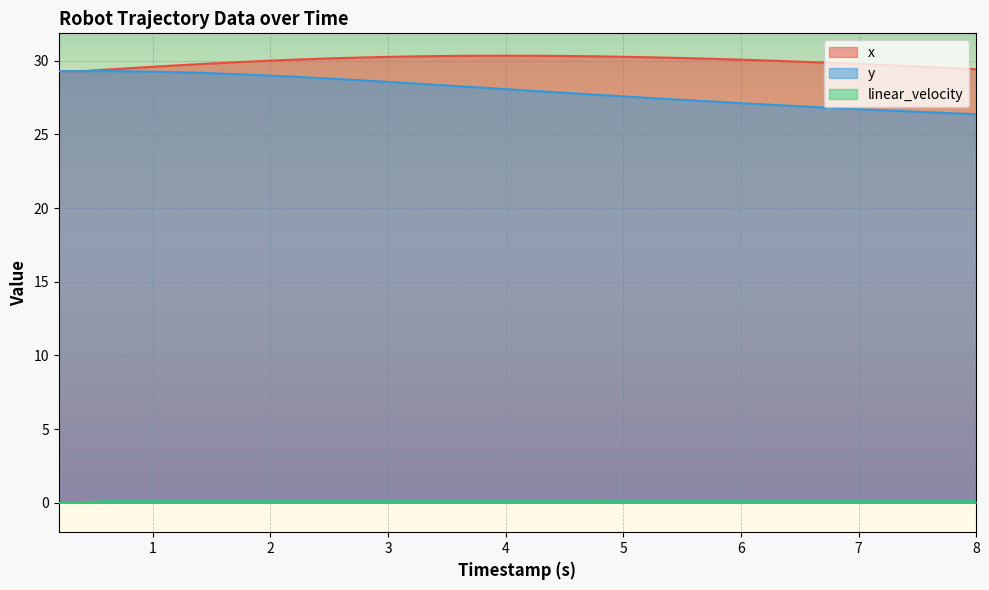

True or false: y and x cross at least once.

False